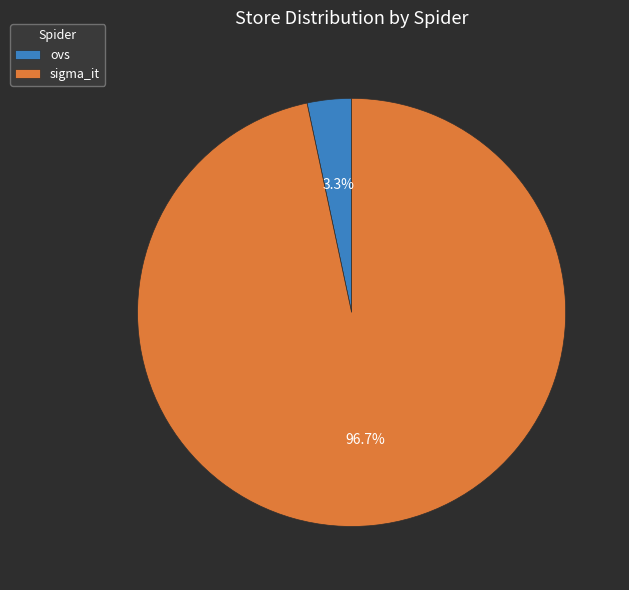

To the nearest percent, what is the combined percentage of sigma_it and ovs?

100%